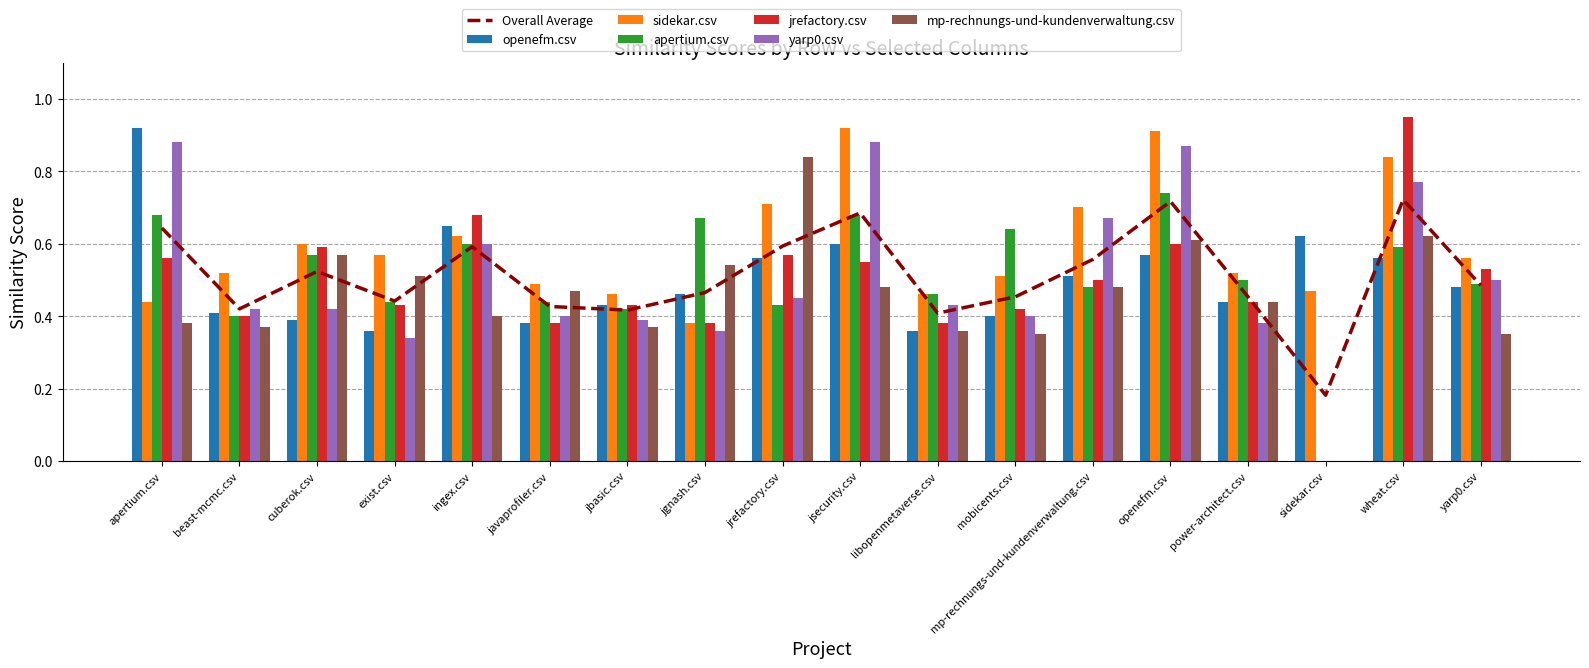

What is the difference between the second highest and minimum values in the sidekar.csv series?

0.5